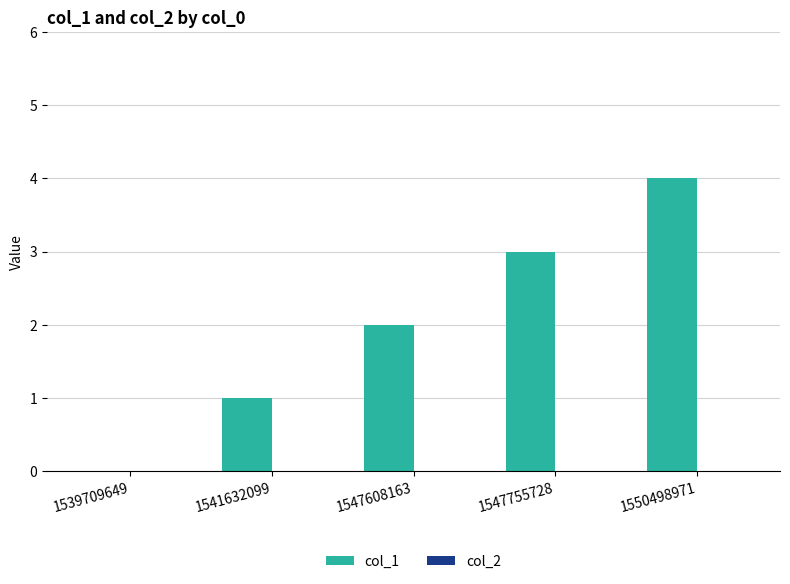

The value at 1550498971 is 4. True or false?

True